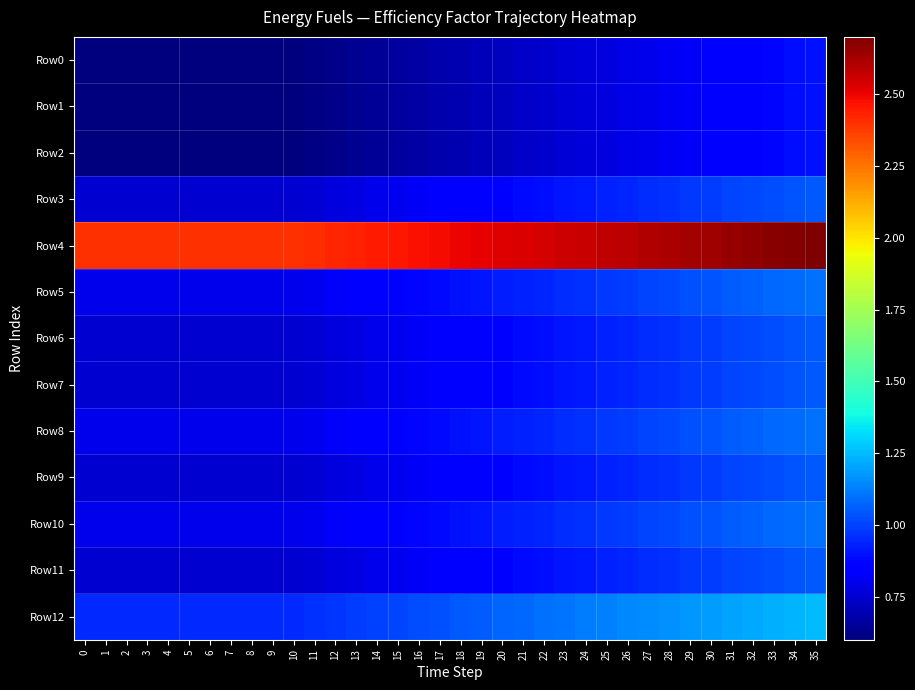

How many data points does each series have?

36